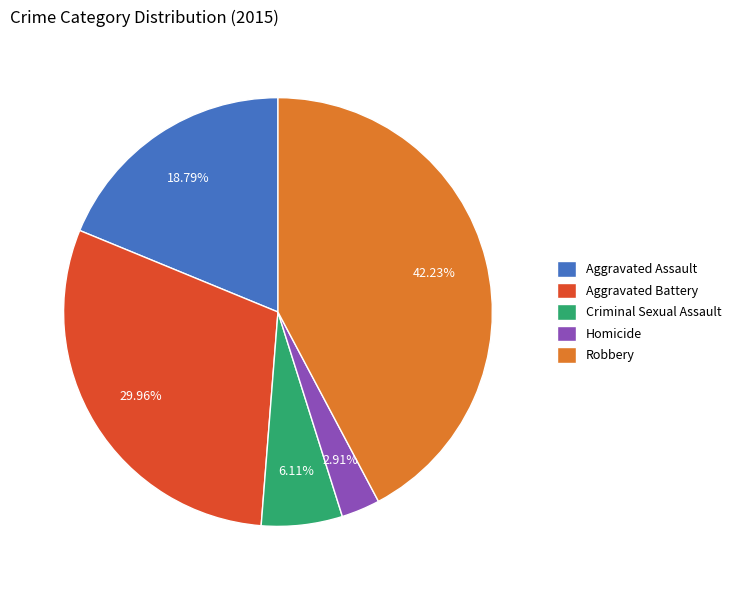

How many slices are in this pie chart?

5